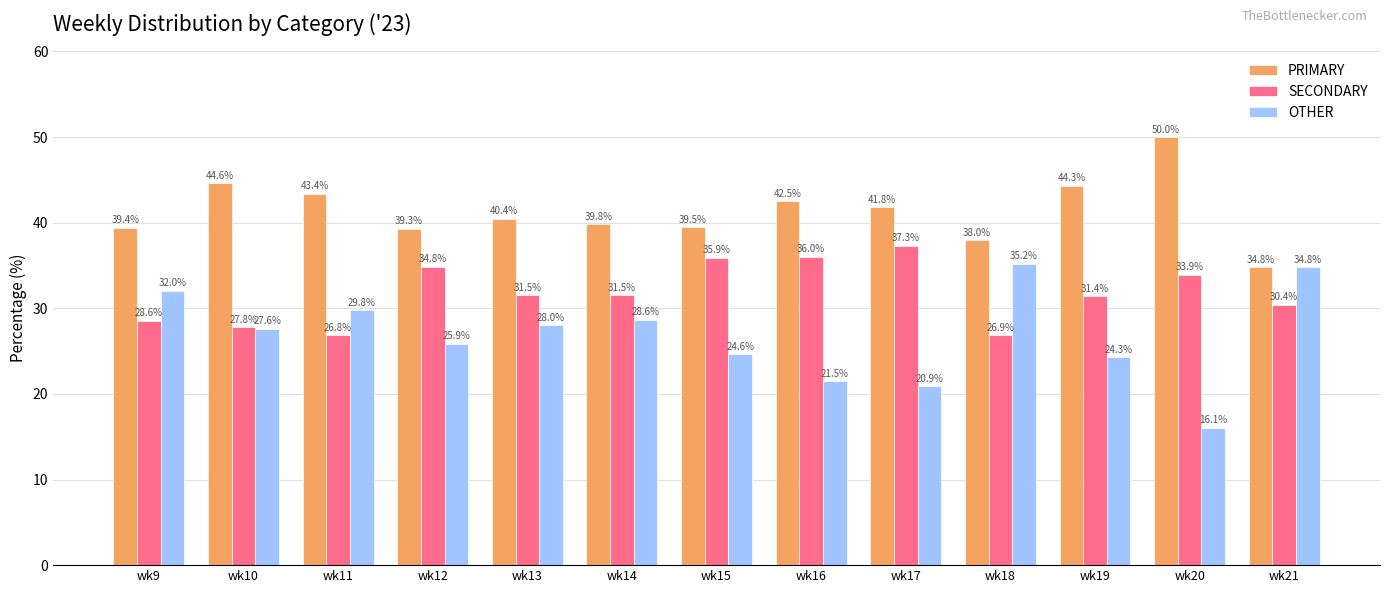

Which series has the largest total across all categories?

PRIMARY